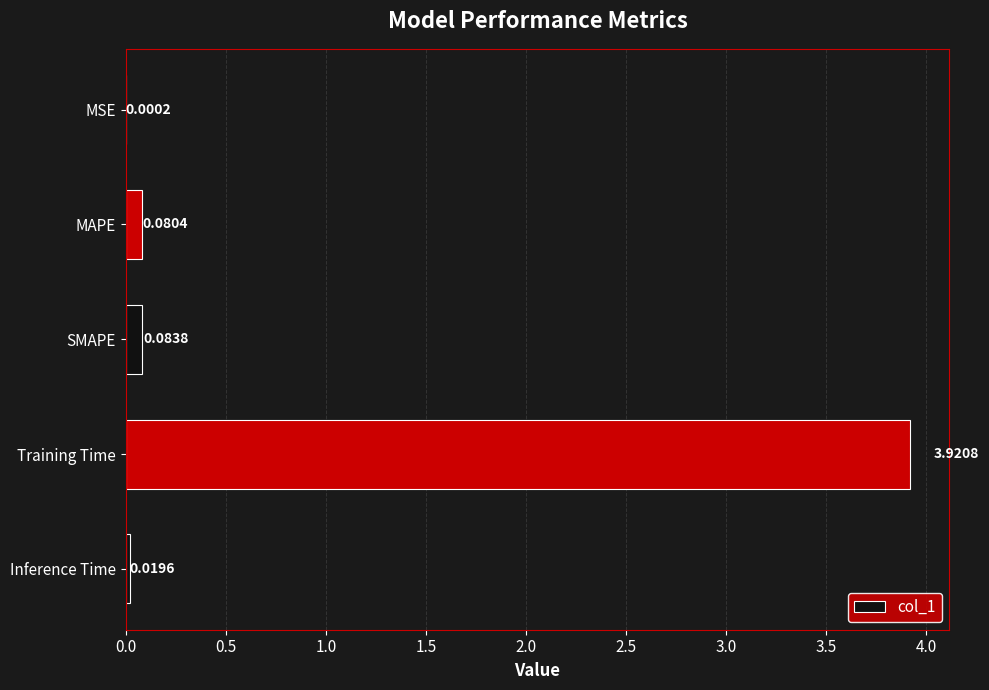

At which label is the value closest to 1?

SMAPE